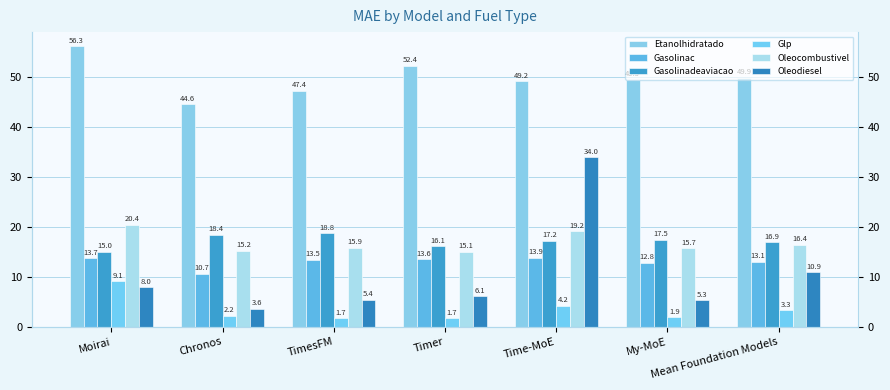

Which series has the largest range (max minus min)?

Oleodiesel